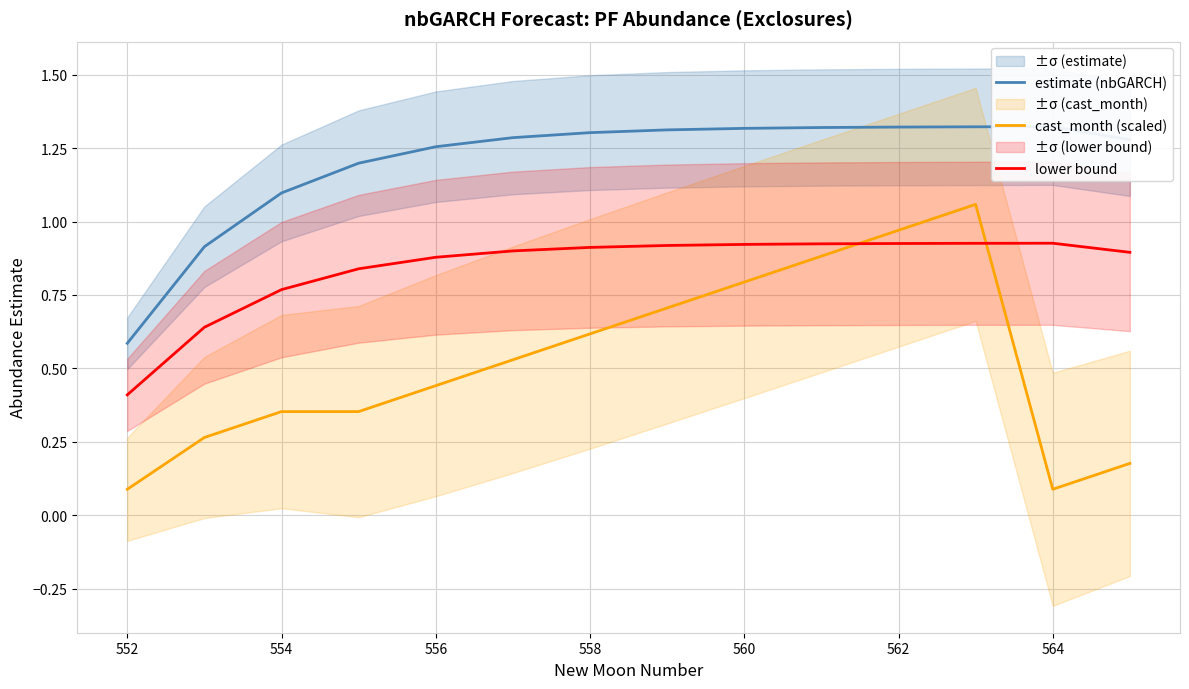

What is the value of the lower bound point at the 8th from the left?

0.9